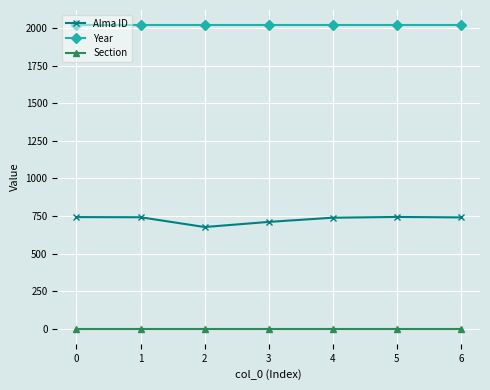

What is the maximum value shown in the chart?

2020